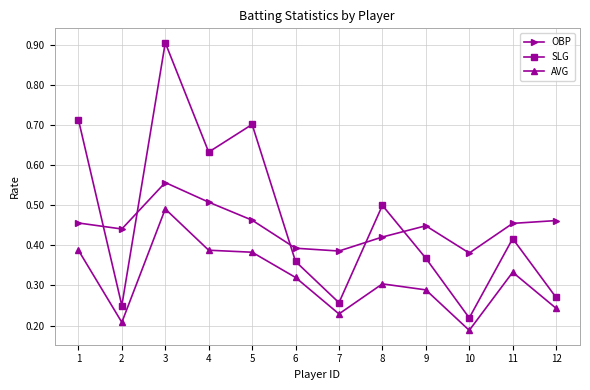

True or false: AVG and SLG cross at least once.

False